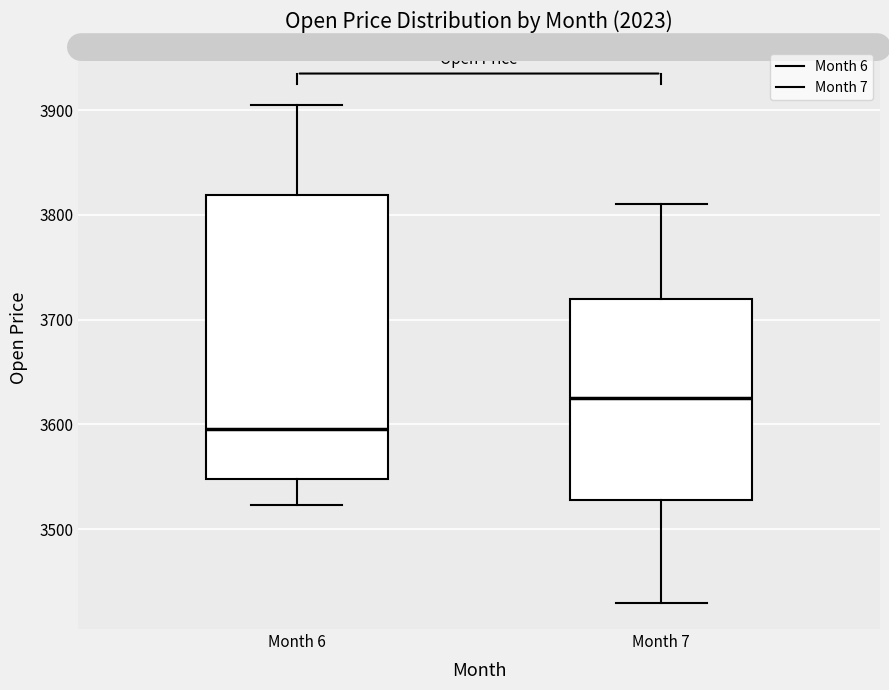

Reading left to right, read every box against the y-axis: the position of its median line, the range the box covers, and the ends of its whiskers. The values are not printed on the chart, so give them approximately, as read against the axis.

Month 6: median 3600, box 3550 to 3820, whiskers 3520 to 3910
Month 7: median 3630, box 3530 to 3720, whiskers 3430 to 3810